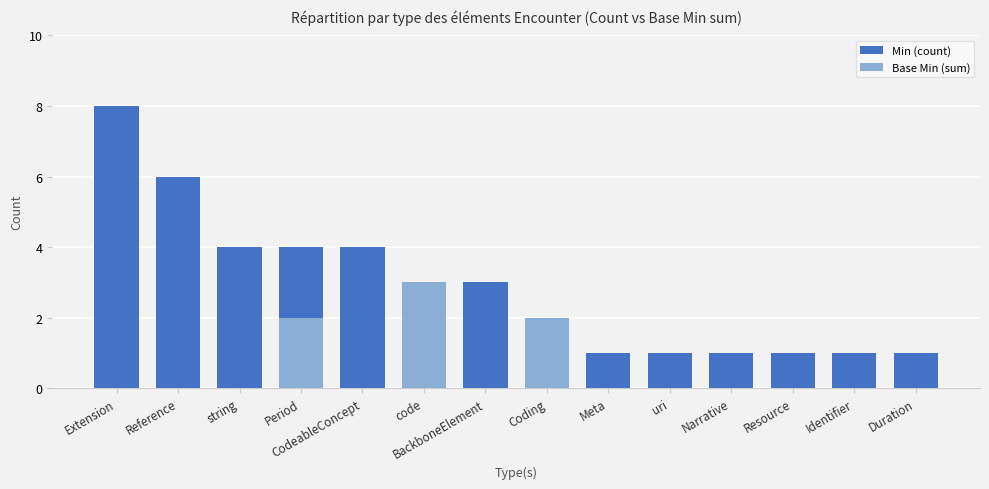

The Base Min (sum) series shows 2 at Coding. True or false?

True